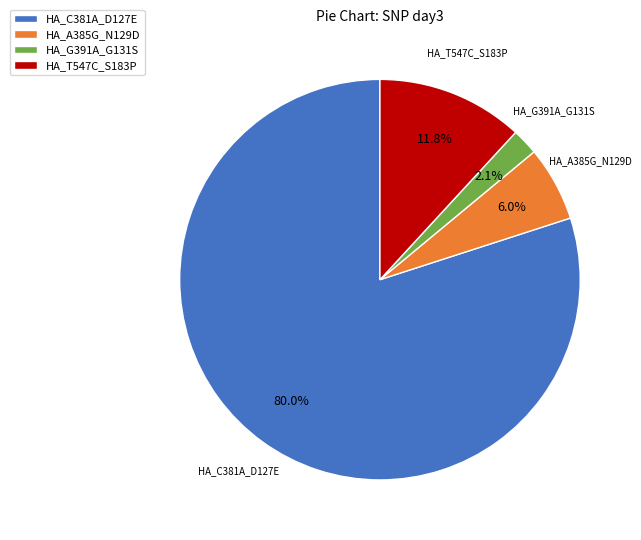

Which has a higher value, HA_A385G_N129D or HA_C381A_D127E?

HA_C381A_D127E